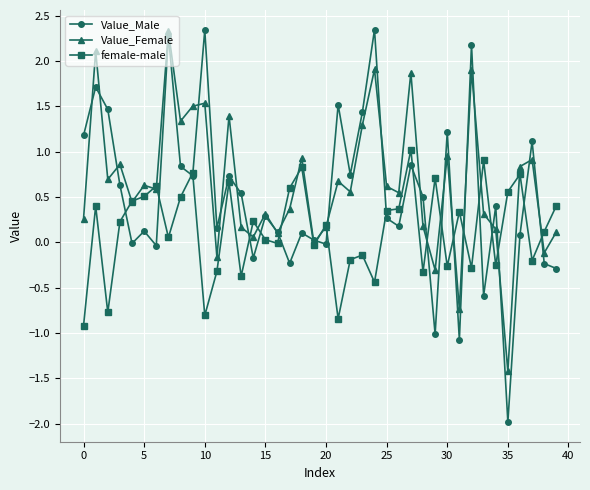

True or false: Value_Male and Value_Female intersect in this chart.

True